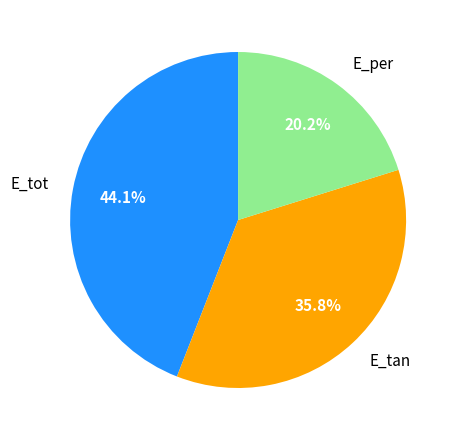

Which category has the biggest portion of the pie?

E_tot